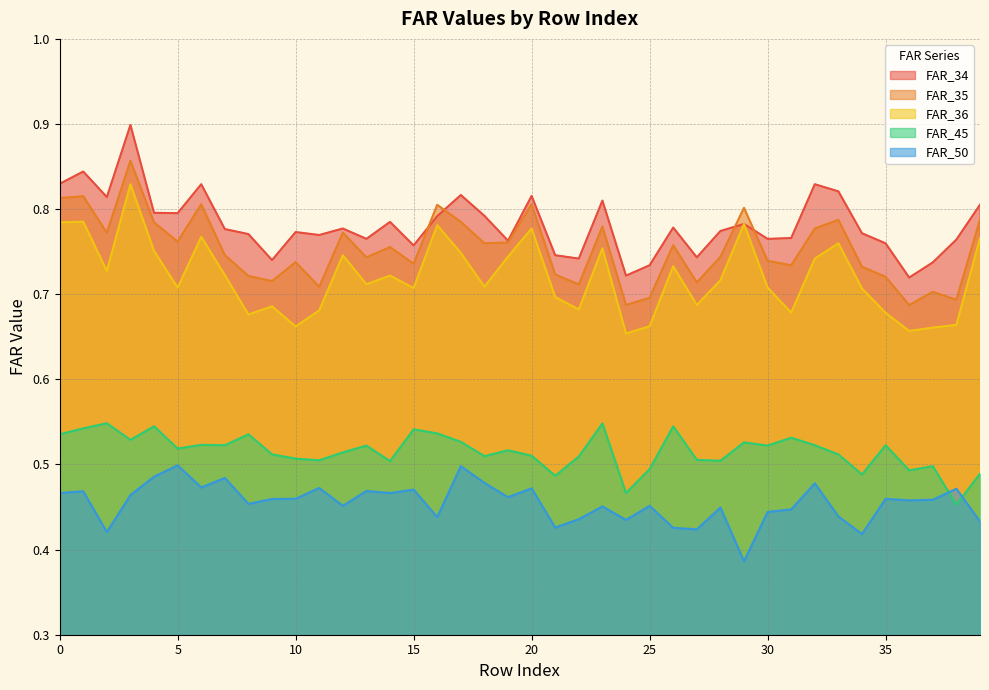

What is the difference between the maximum and minimum values in the FAR_36 series?

0.2